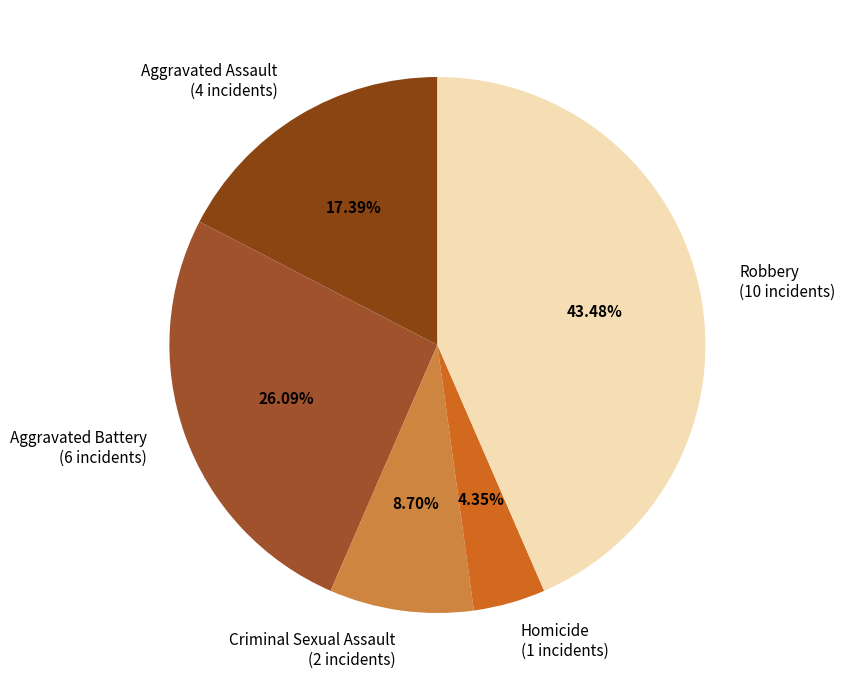

Between Aggravated Assault (4 incidents) and Criminal Sexual Assault (2 incidents), which is larger?

Aggravated Assault (4 incidents)